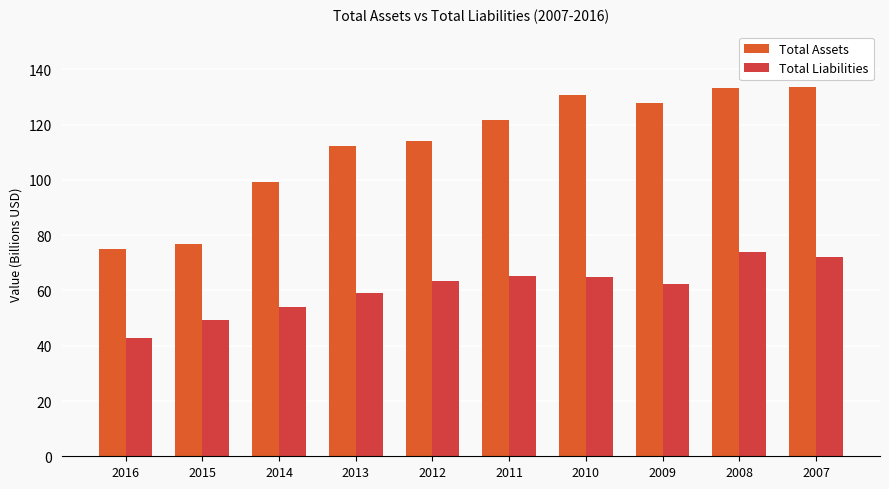

What is the value of the Total Assets bar at the 7th from the left?

130.9